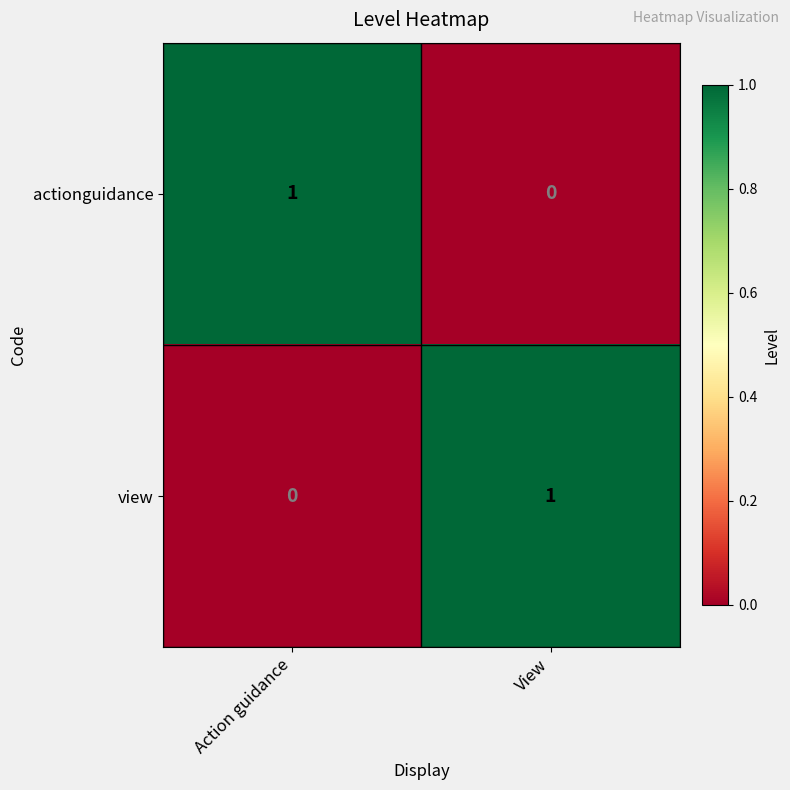

Is it true that view equals 1 at View?

True